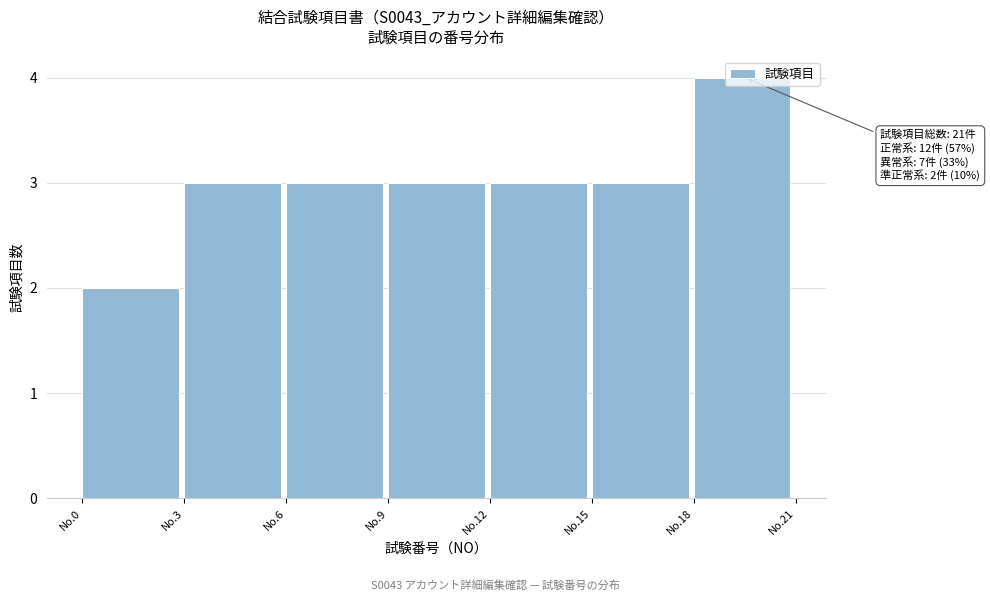

What is the sum of all values?

21